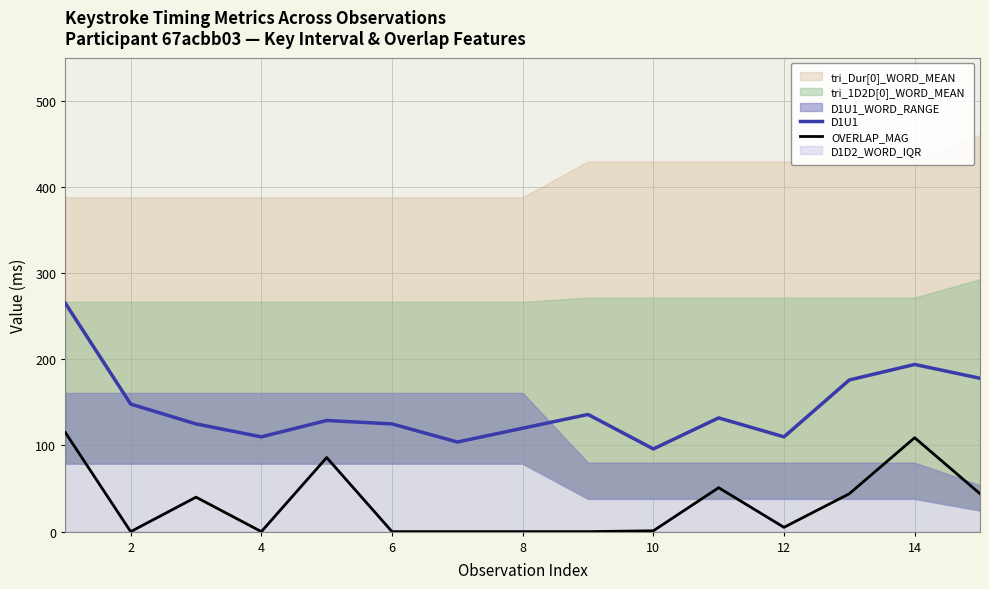

True or false: D1U1 and OVERLAP_MAG cross at least once.

False